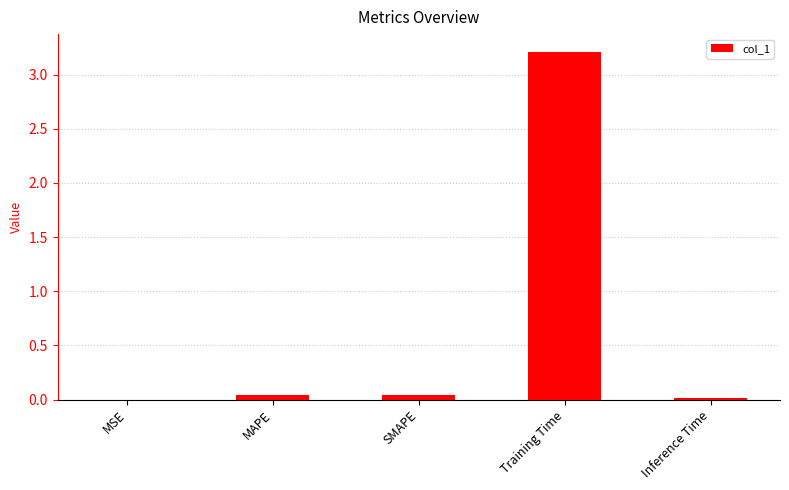

What is the sum of all values?

3.3